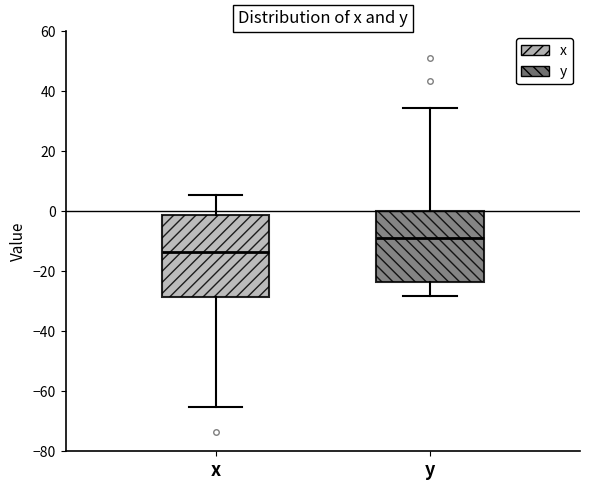

Where is the upper edge of the box for y on the y-axis? The values are not printed on the chart, so give them approximately, as read against the axis.

0